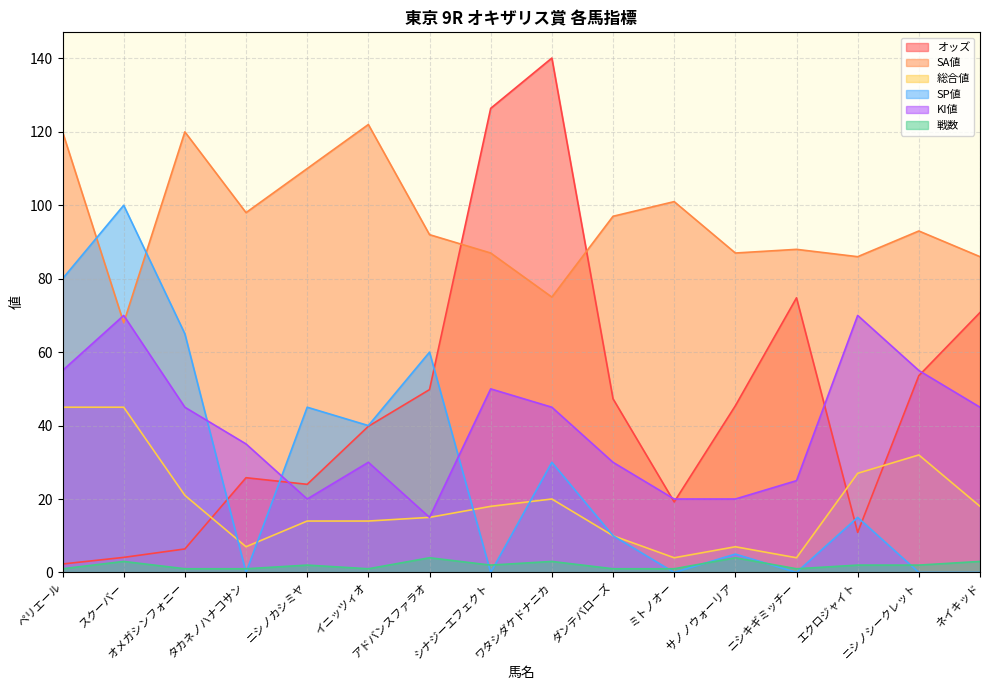

Rank the series by their maximum value, from highest to lowest.

オッズ, SA値, SP値, KI値, 総合値, 戦数